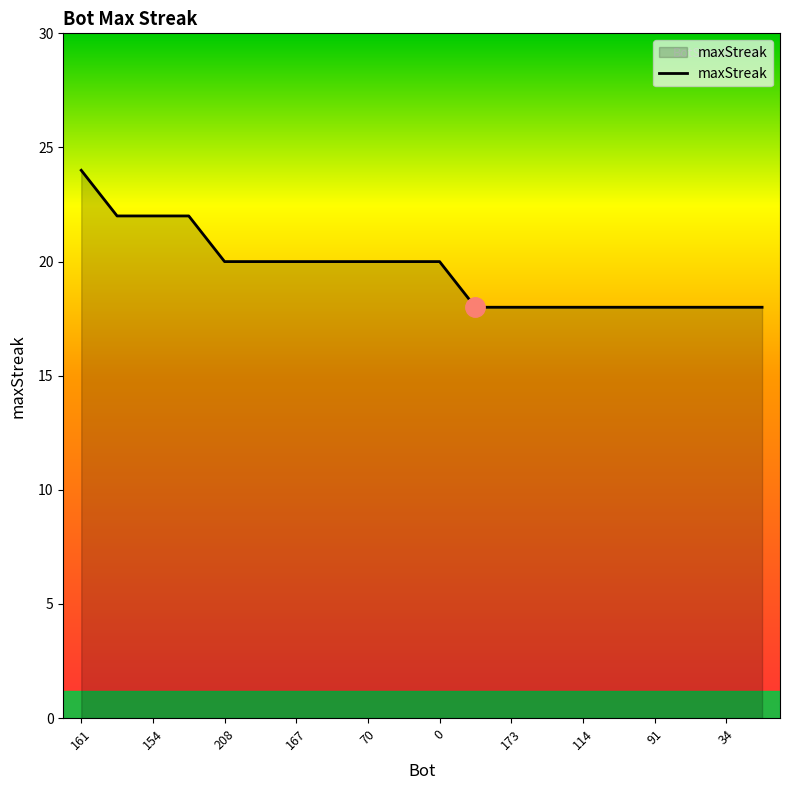

How many values are between 18 and 20?

16